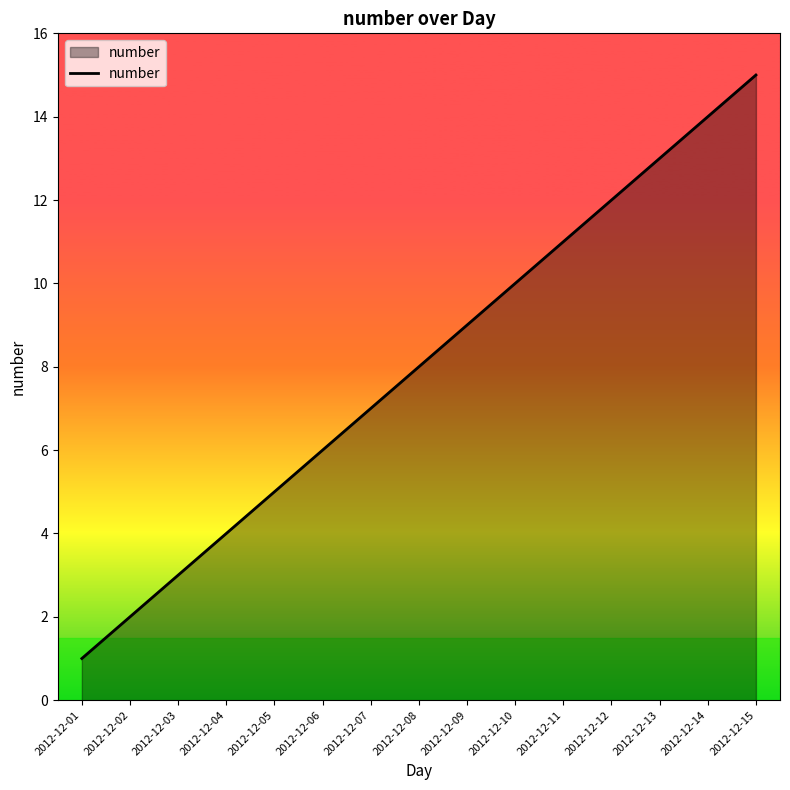

Is it true that the value at 2012-12-02 is 3?

False